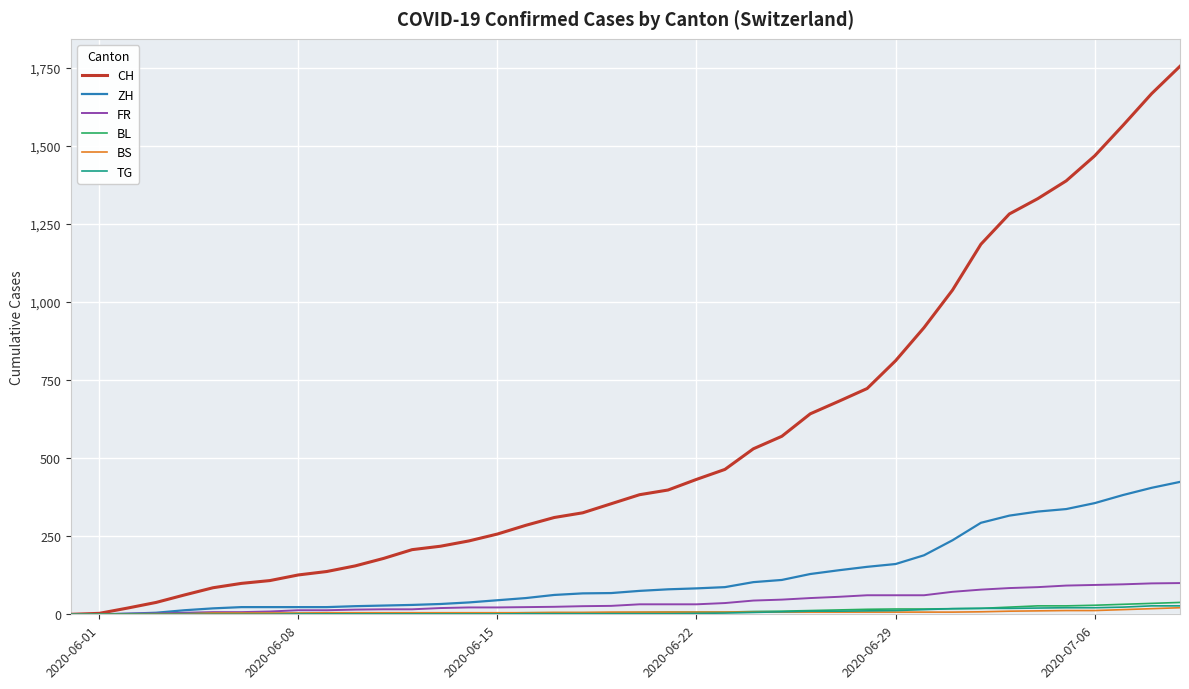

Which series has the largest total across all categories?

CH